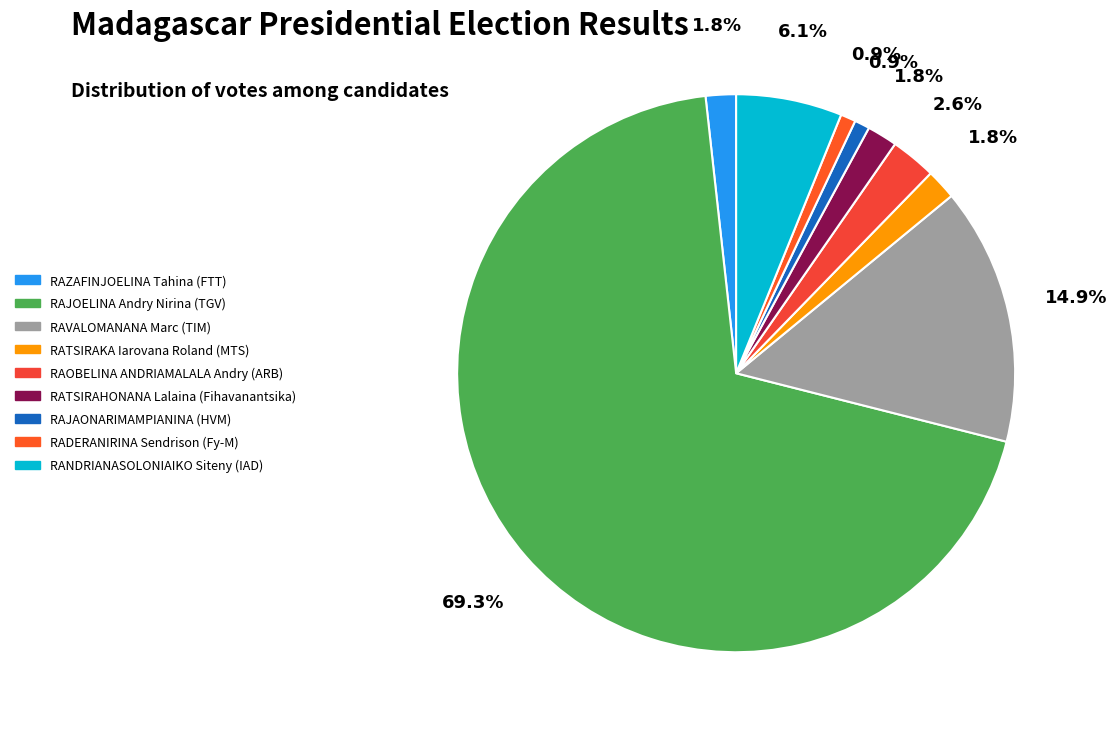

Rank the categories by value from highest to lowest.

RAJOELINA Andry Nirina (TGV), RAVALOMANANA Marc (TIM), RANDRIANASOLONIAIKO Siteny (IAD), RAOBELINA ANDRIAMALALA Andry (ARB), RAZAFINJOELINA Tahina (FTT), RATSIRAKA Iarovana Roland (MTS), RATSIRAHONANA Lalaina (Fihavanantsika), RAJAONARIMAMPIANINA (HVM), RADERANIRINA Sendrison (Fy-M)